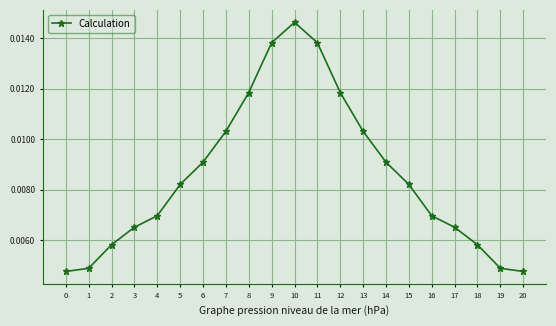

Count the values in the range 0 to 1.

21